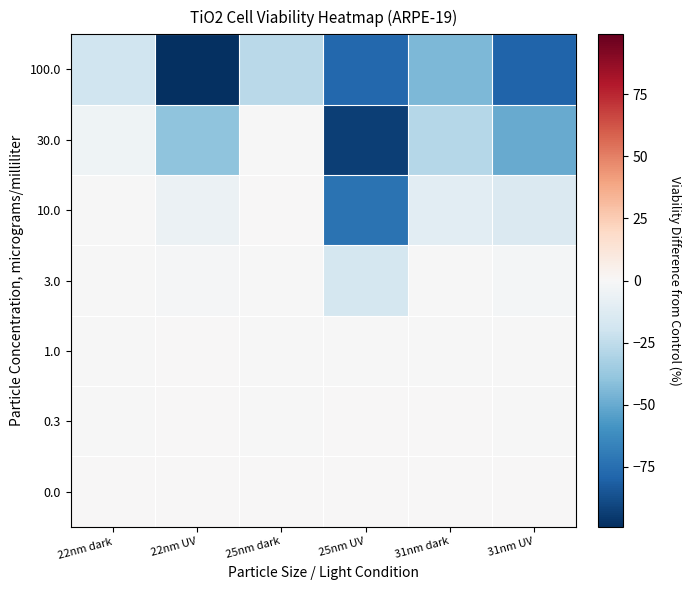

Count the number of data series in this chart.

7